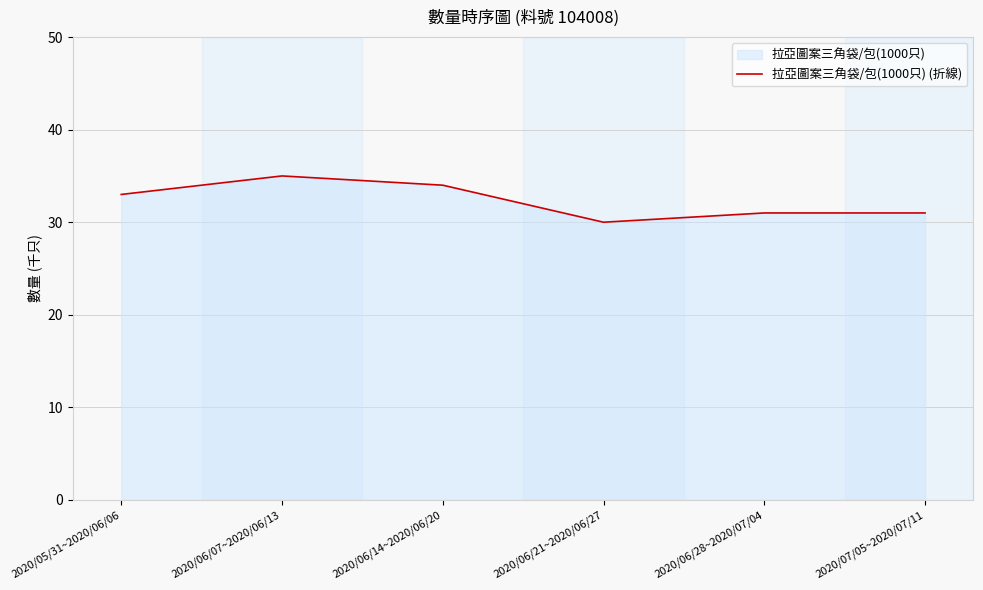

How many data points are less than 33?

3